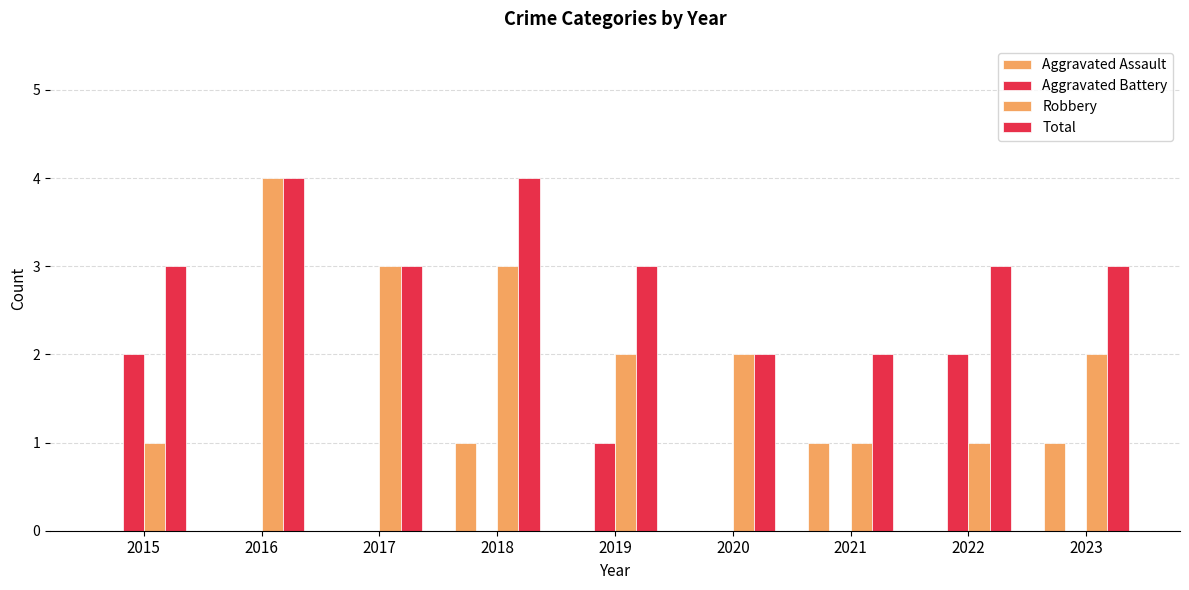

At how many categories does at least one series exceed 3?

2